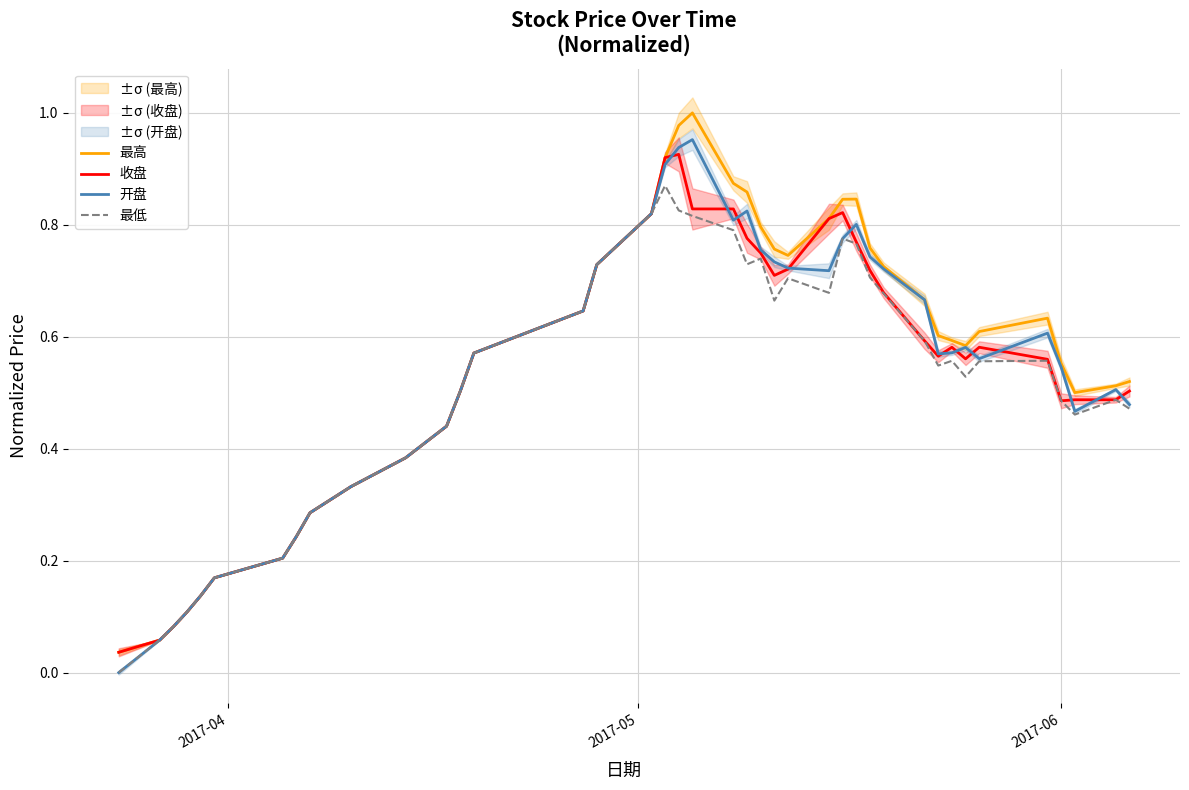

In 最高, how many points are lower than both neighbors (excluding endpoints)?

3